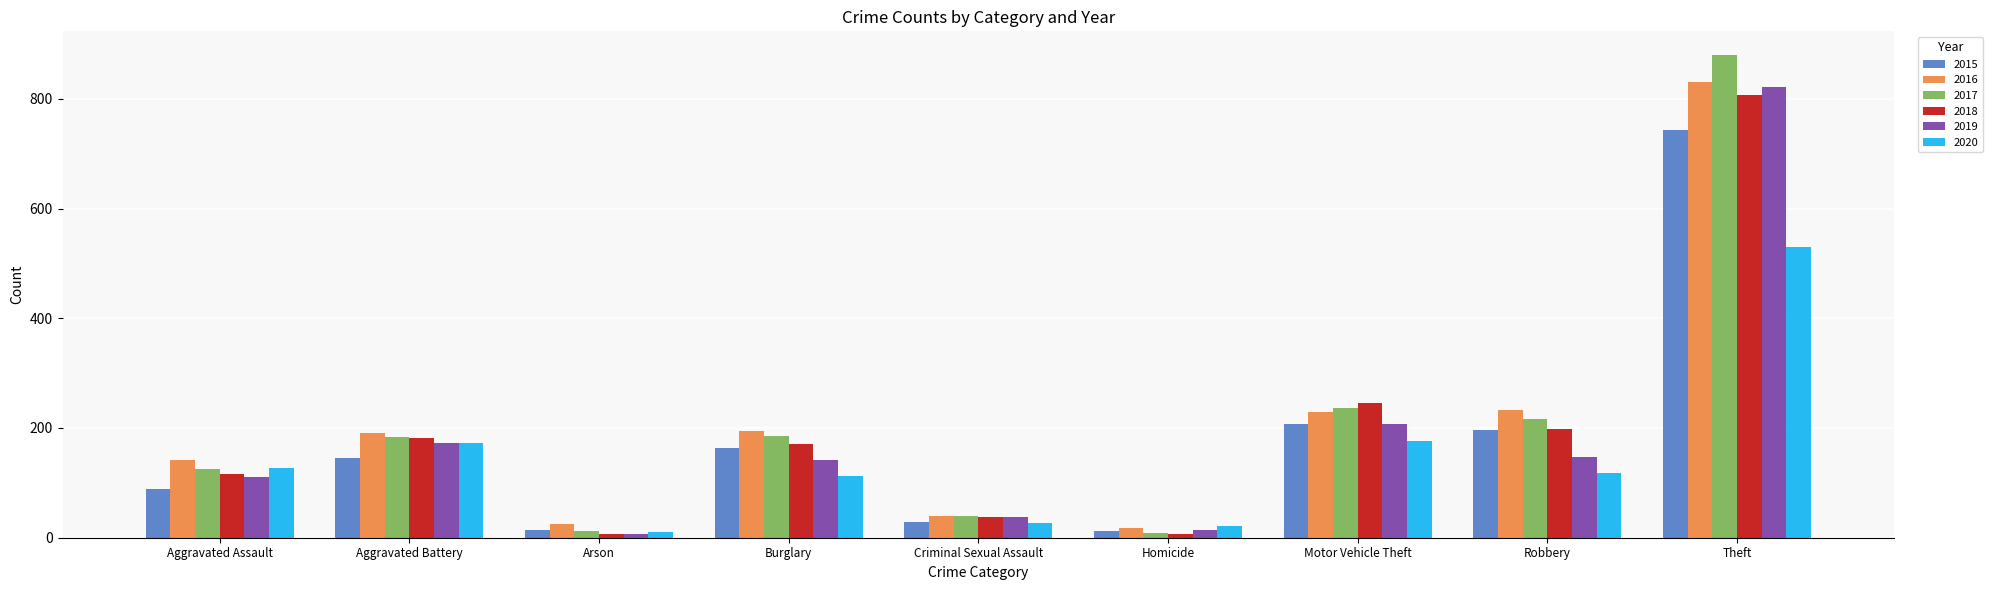

What is the label of the 1st bar from the right?

Theft